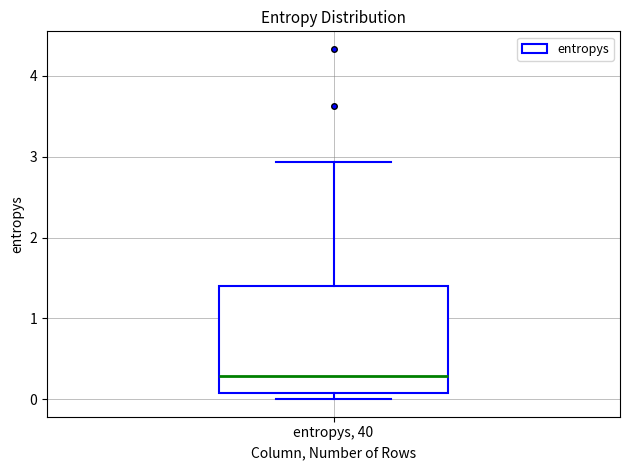

Transcribe this box plot: give where the median line is, the range the box spans, and where the two whiskers end, as read against the y-axis. The values are not printed on the chart, so give them approximately, as read against the axis.

median 0.3, box 0.1 to 1.4, whiskers 0.0 to 2.9